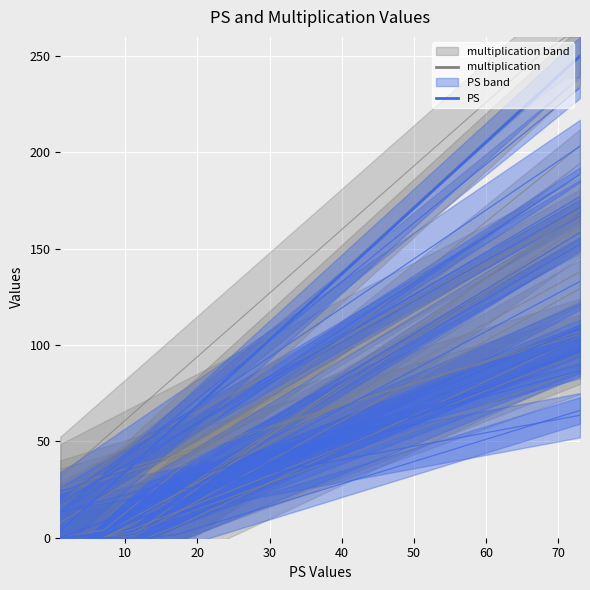

The multiplication series shows 78.8 at 60. True or false?

True